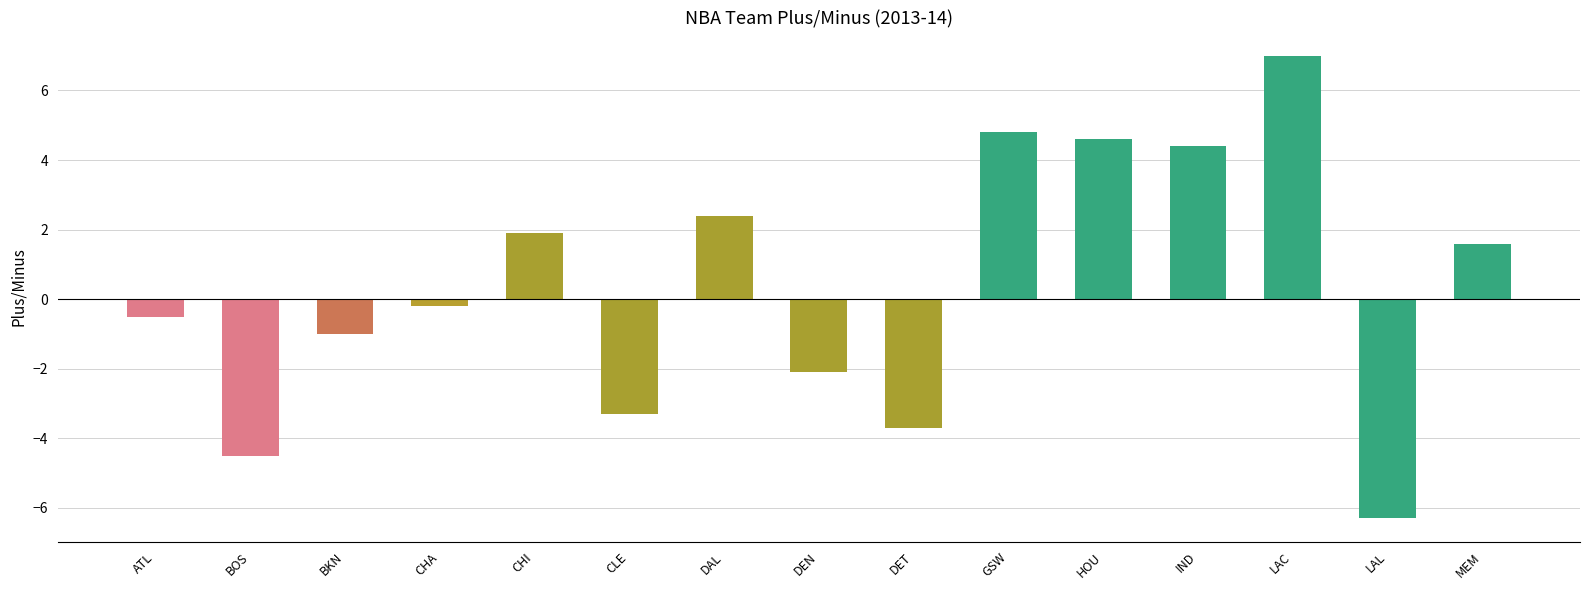

How many data points are less than 0?

8